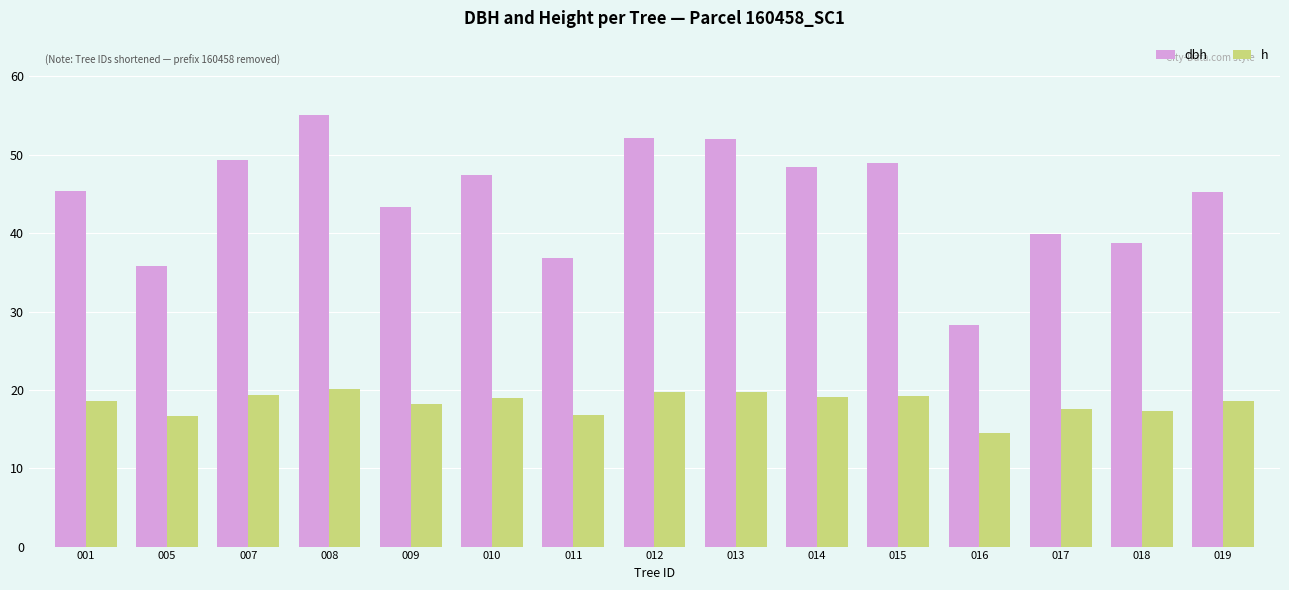

The h series shows 29.6 at 007. True or false?

False